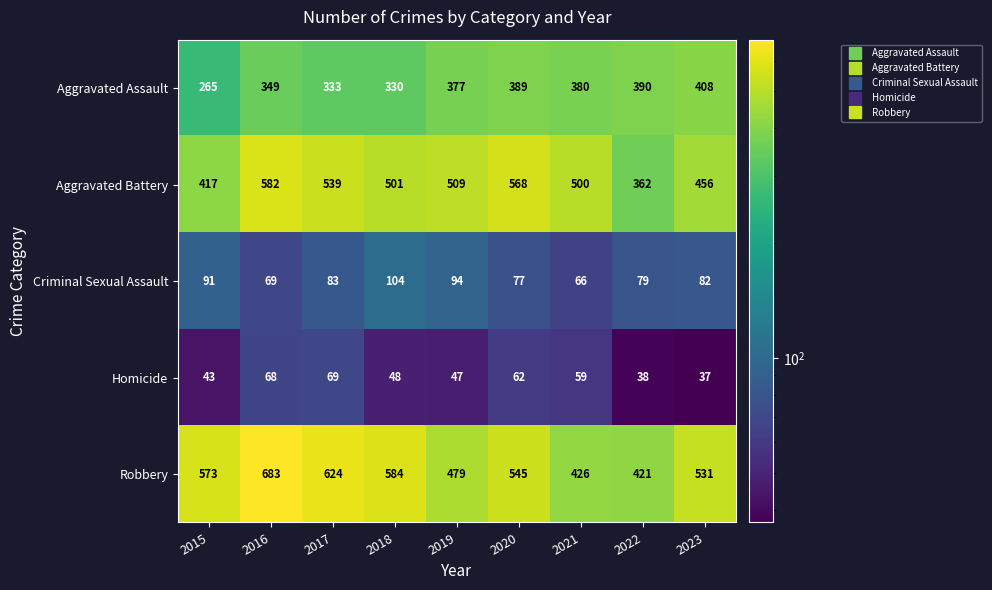

What is the total value across all series at 2017?

1648